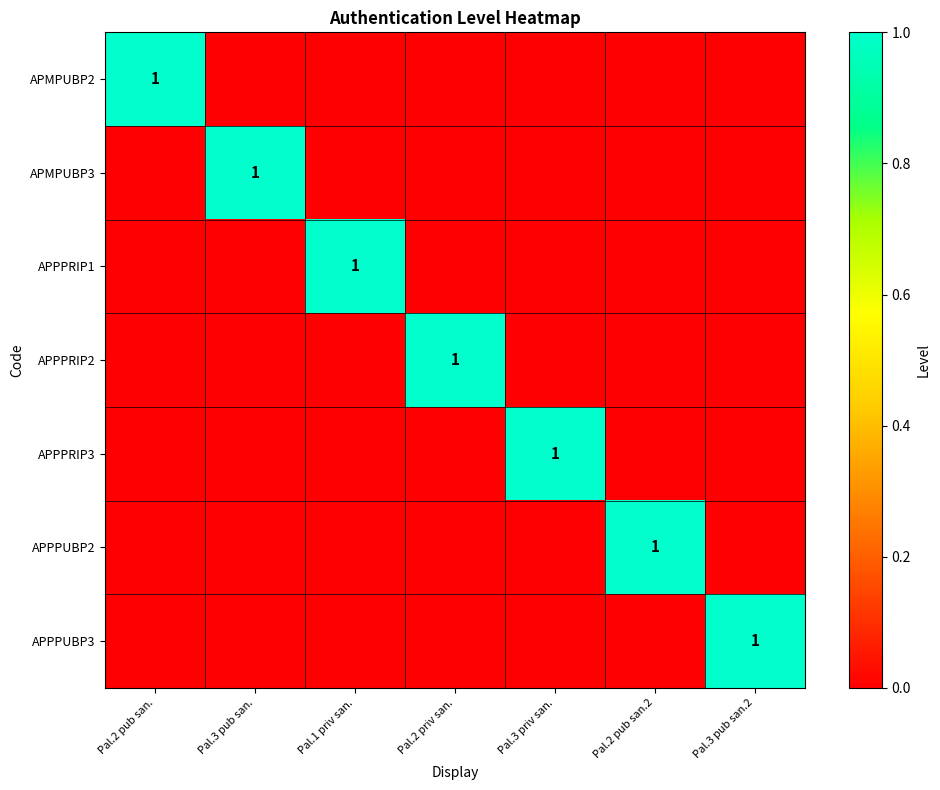

Count the number of data series in this chart.

7